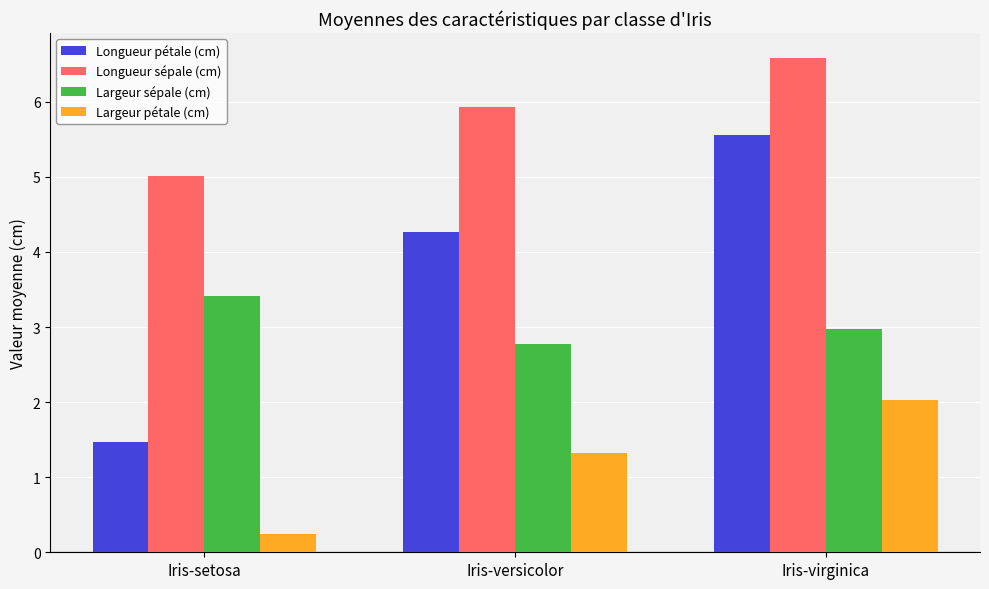

What is the smallest value displayed?

0.2